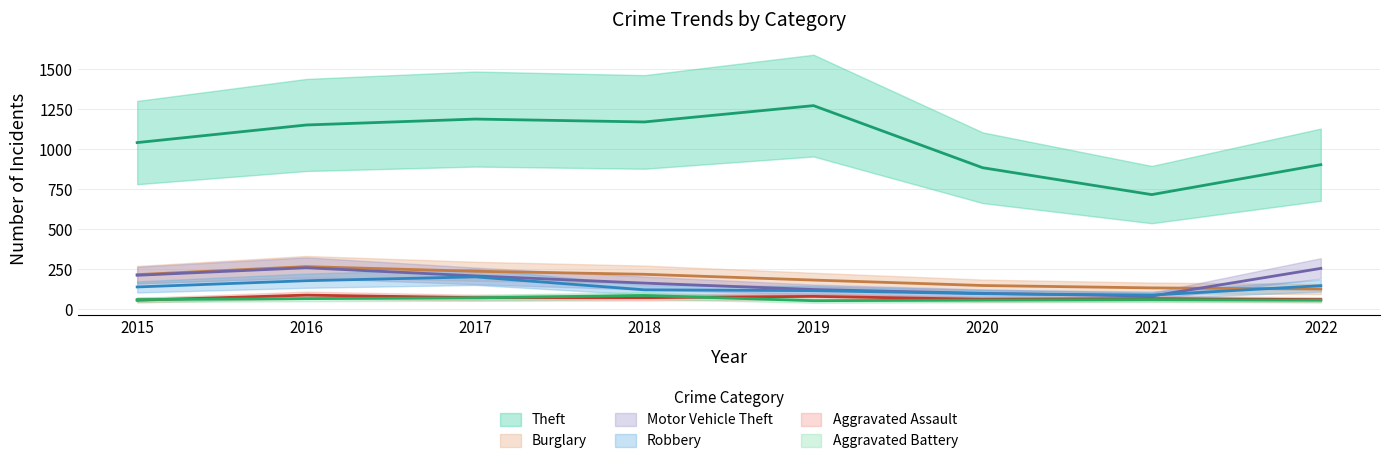

Reading right to left, extract all data points from this chart.

Theft: 2022=903	2021=716	2020=884	2019=1272	2018=1170	2017=1188	2016=1151	2015=1041
Burglary: 2022=126	2021=133	2020=148	2019=182	2018=218	2017=237	2016=266	2015=216
Motor Vehicle Theft: 2022=255	2021=82	2020=99	2019=123	2018=163	2017=208	2016=259	2015=212
Robbery: 2022=147	2021=88	2020=97	2019=116	2018=121	2017=202	2016=178	2015=139
Aggravated Assault: 2022=60	2021=66	2020=62	2019=80	2018=72	2017=72	2016=88	2015=56
Aggravated Battery: 2022=56	2021=60	2020=57	2019=53	2018=86	2017=71	2016=66	2015=60